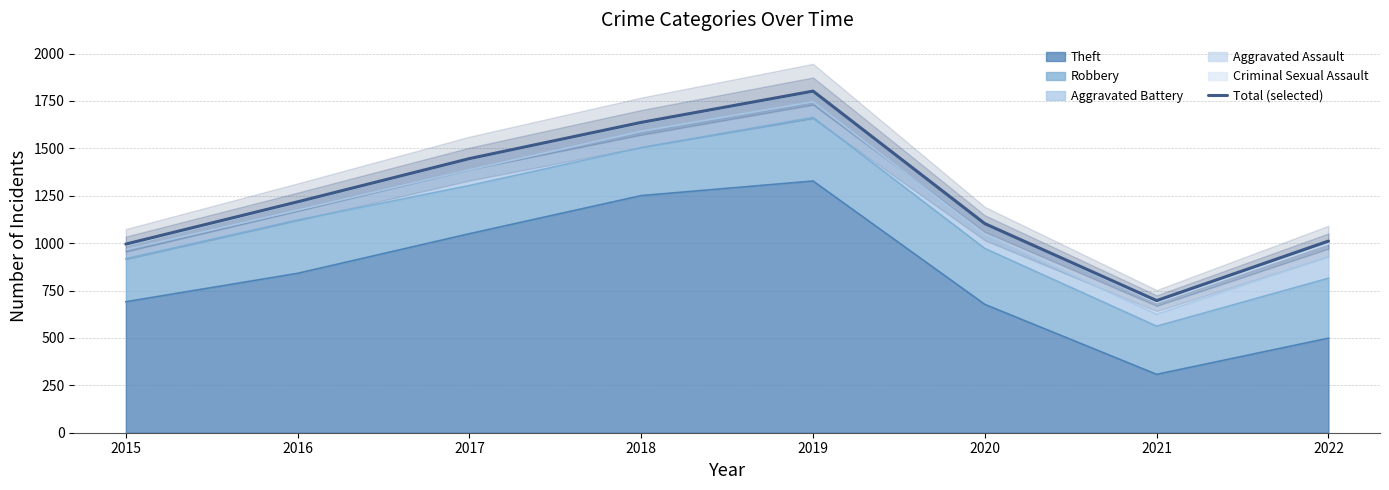

How many points are higher than both their immediate neighbors (excluding endpoints)?

1